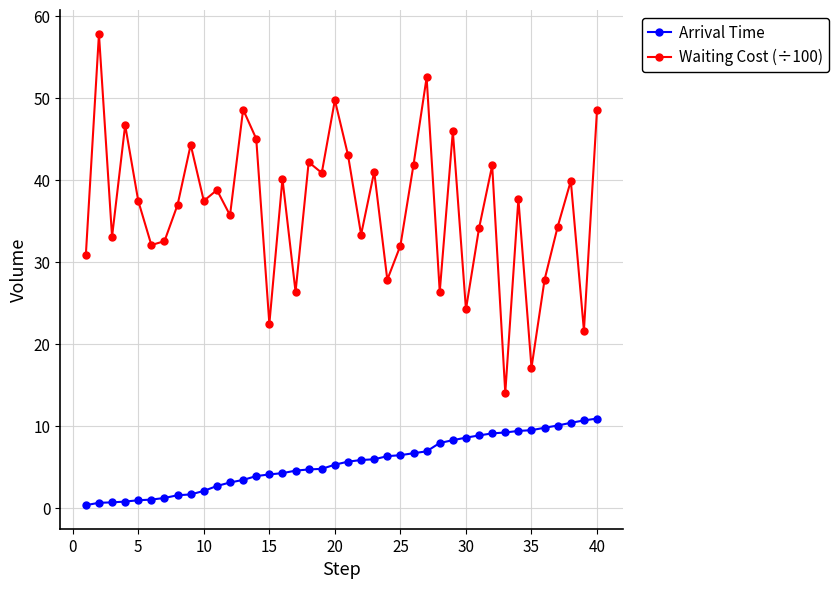

Which series has the largest range (max minus min)?

Waiting Cost (÷100)